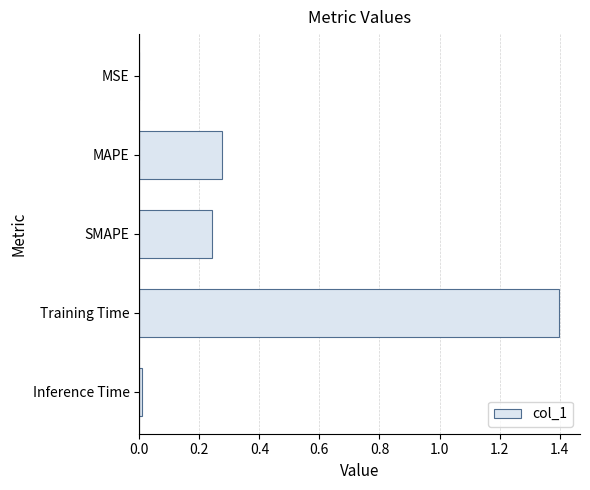

True or false: the data shows 0.1 at SMAPE.

False